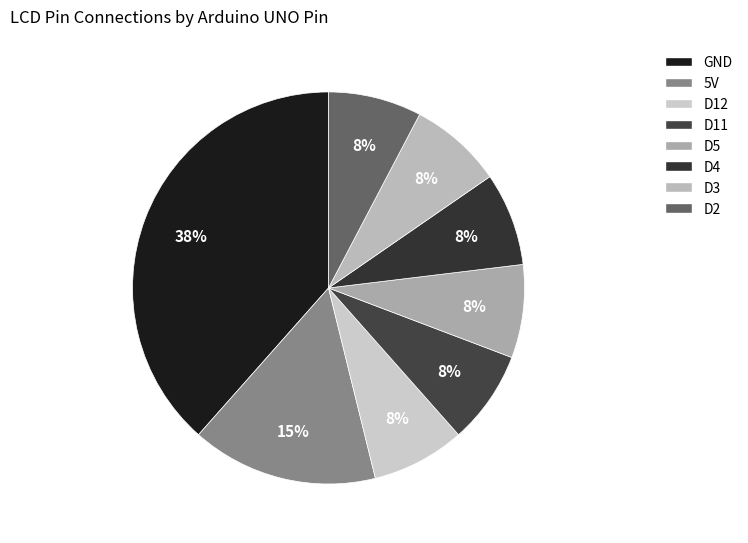

The D12 slice represents 13% of the pie. True or false?

False